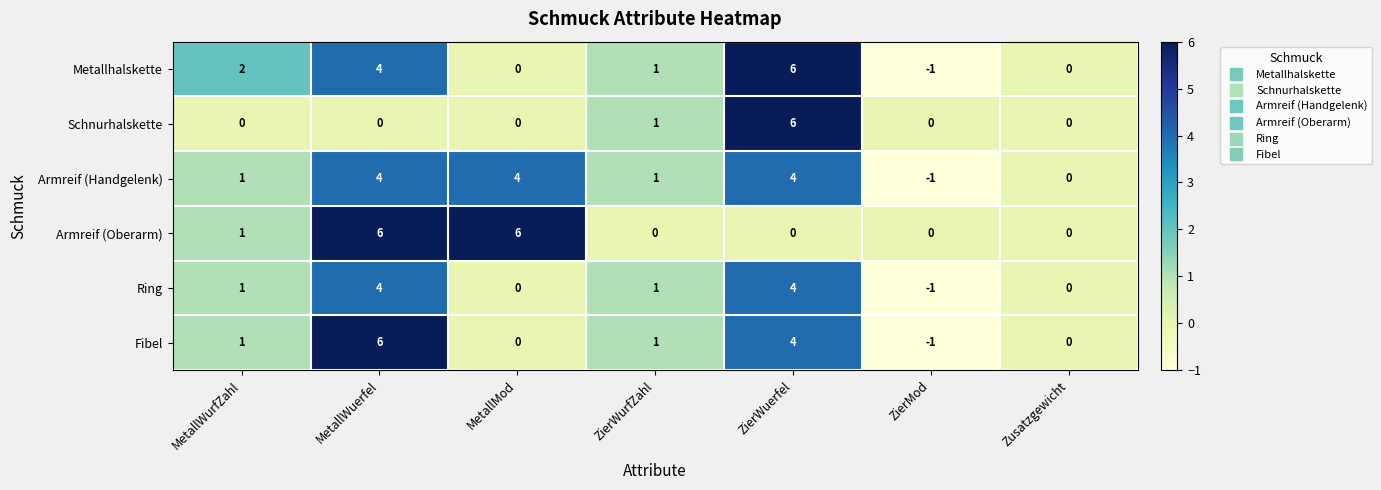

What is the sum of all Metallhalskette values?

12